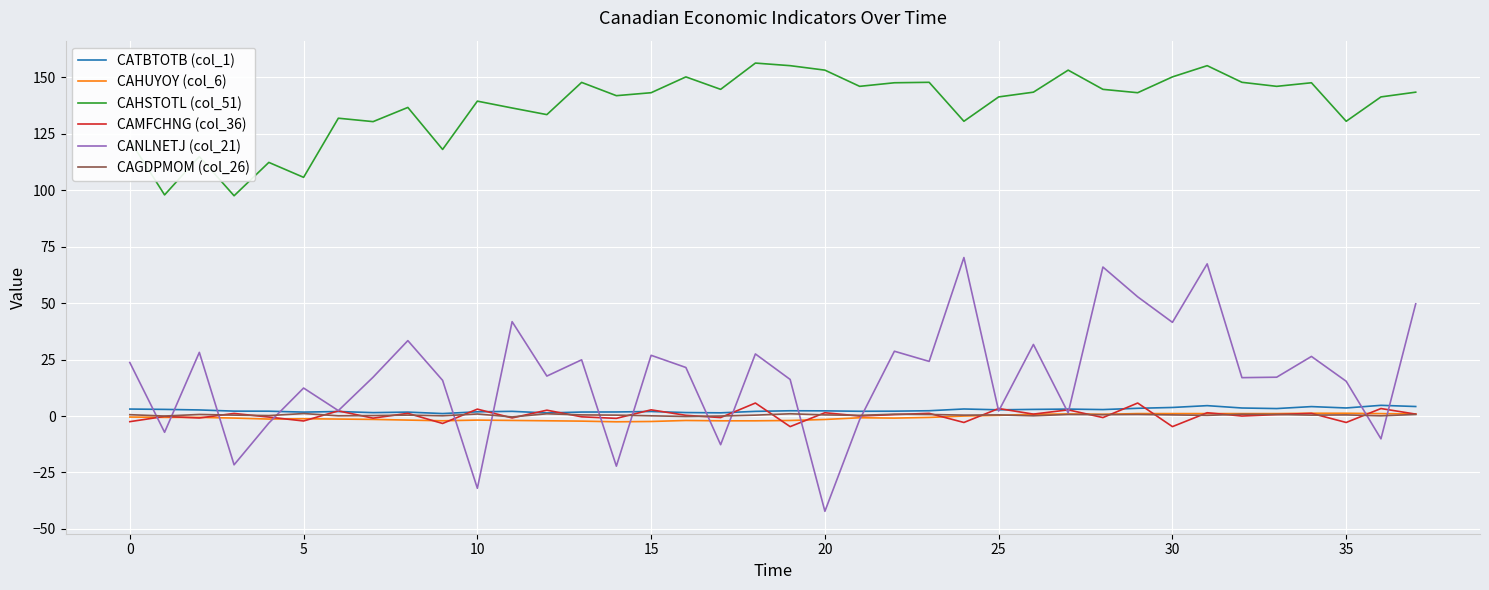

What is the smallest value displayed?

-42.2